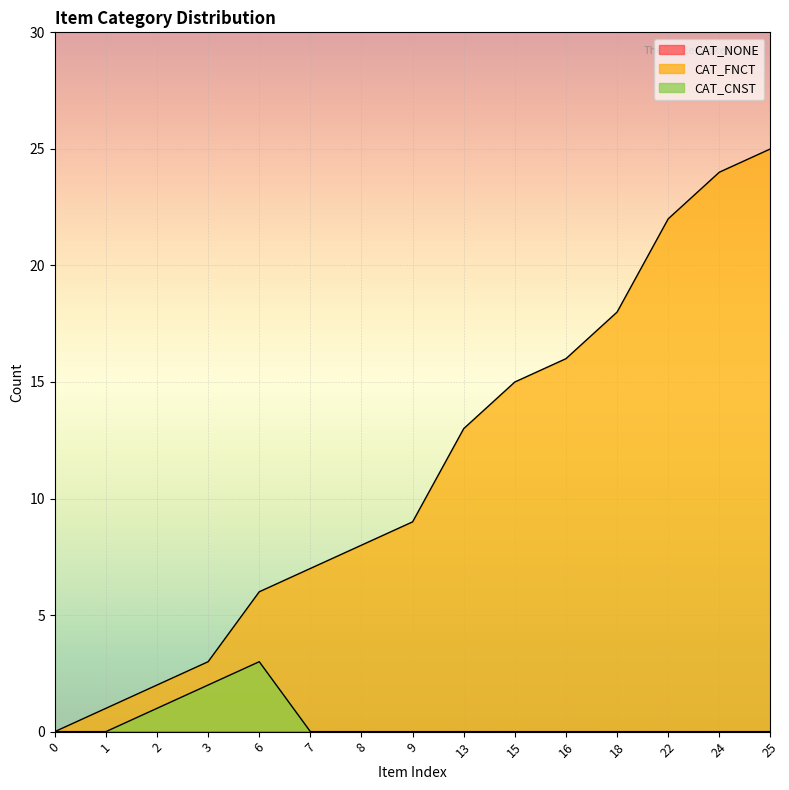

Reading left to right, extract all data points from this chart.

CAT_FNCT: 0=0	1=1	2=2	3=3	6=6	7=7	8=8	9=9	13=13	15=15	16=16	18=18	22=22	24=24	25=25
CAT_CNST: 0=0	1=0	2=1	3=2	6=3	7=0	8=0	9=0	13=0	15=0	16=0	18=0	22=0	24=0	25=0